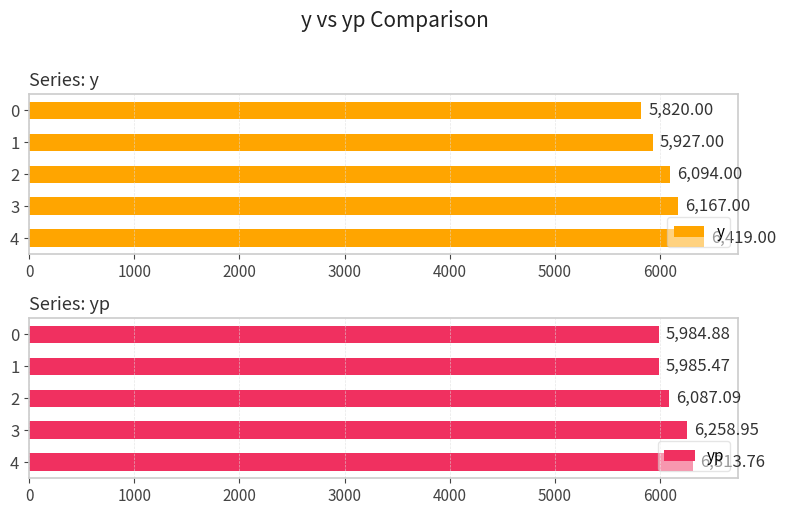

The value of y at 4 is 9564.5. True or false?

False